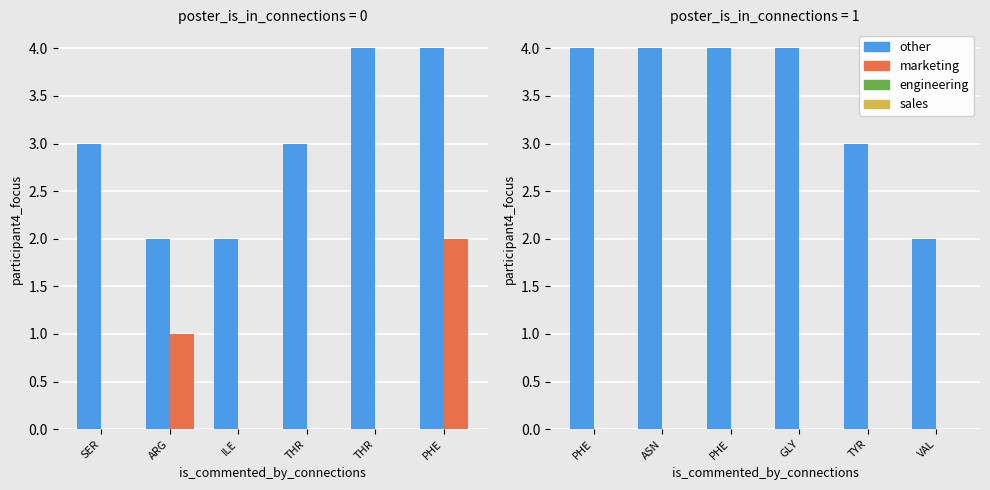

The value of HB at TYR is 5. True or false?

False